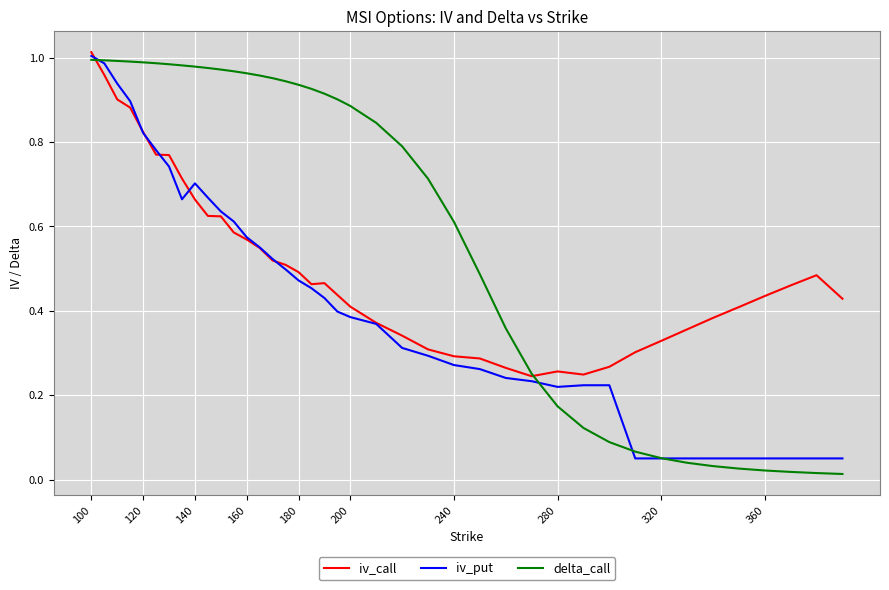

Rank the series by their average value, from highest to lowest.

delta_call, iv_call, iv_put